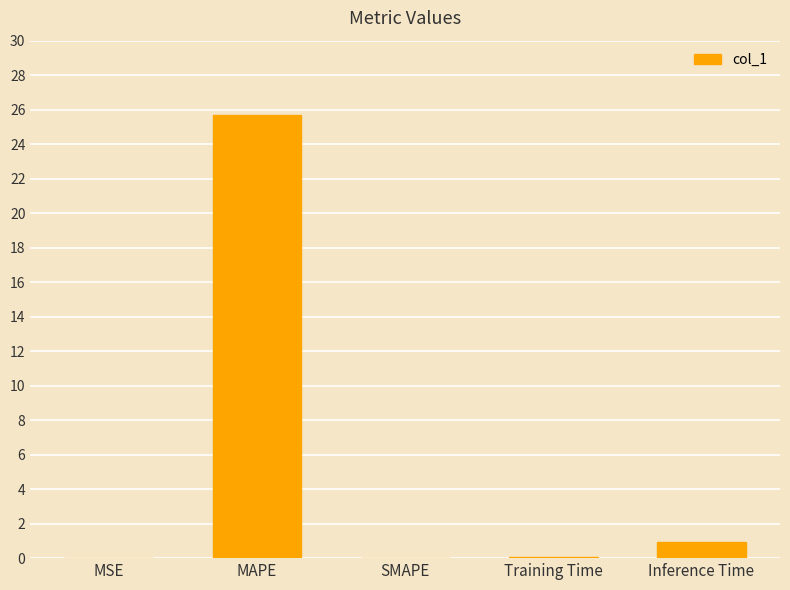

Where is the data nearest to the value 12?

Inference Time